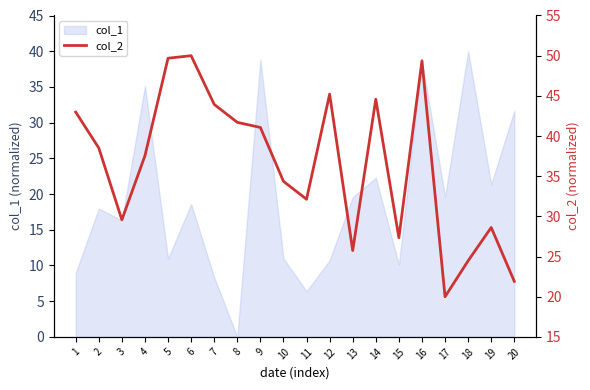

True or false: the data shows 34.4 at 10.

True